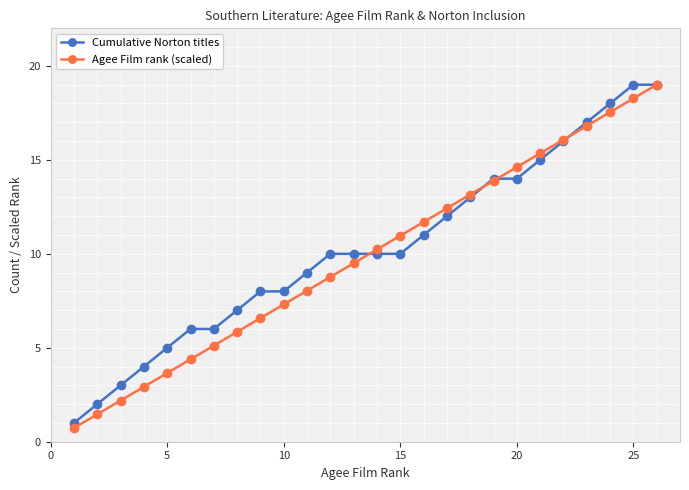

True or false: Agee Film rank (scaled) has more than 0 interior local peaks.

False